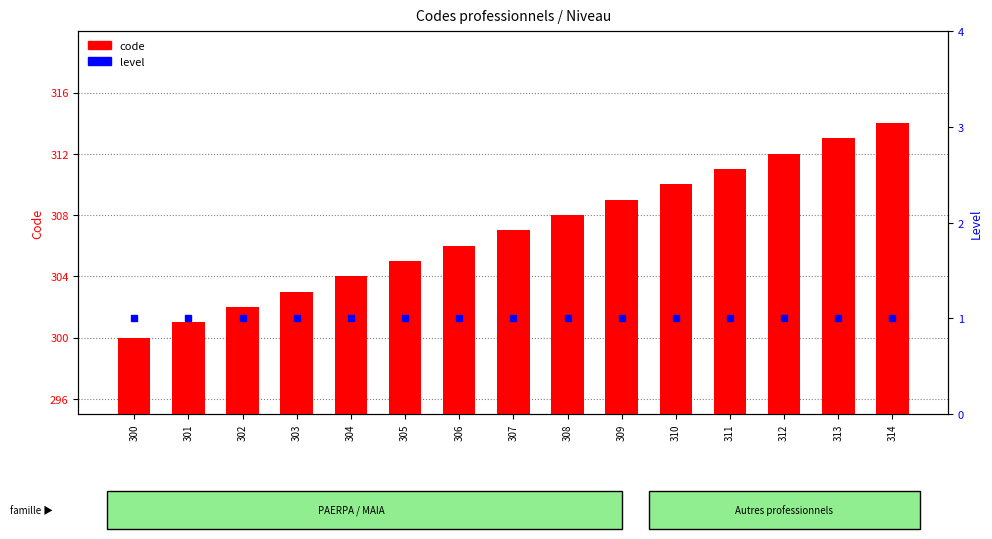

Is it true that code equals 314 at 314?

True